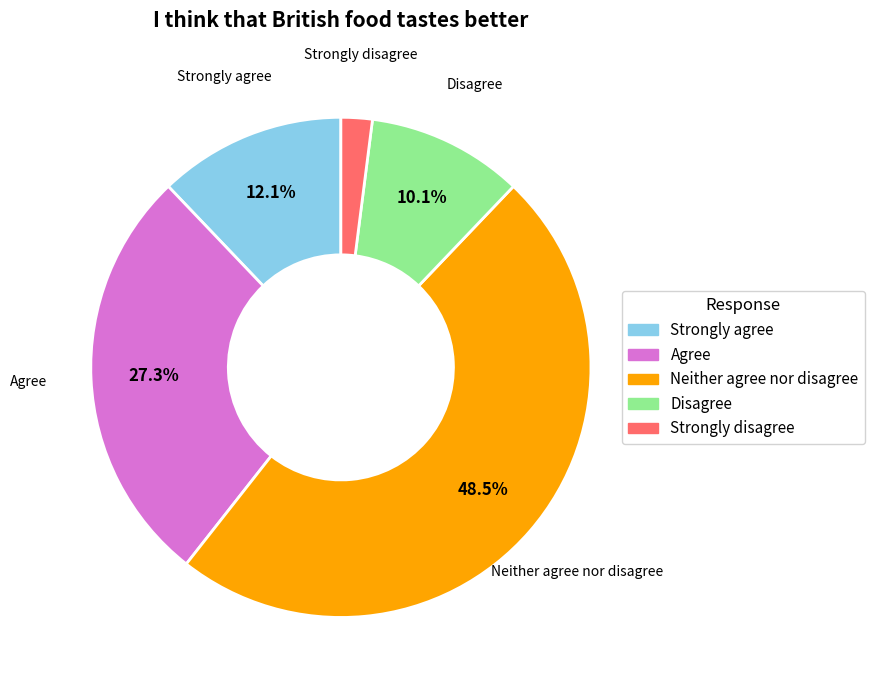

What is the largest slice in the pie chart?

Neither agree nor disagree